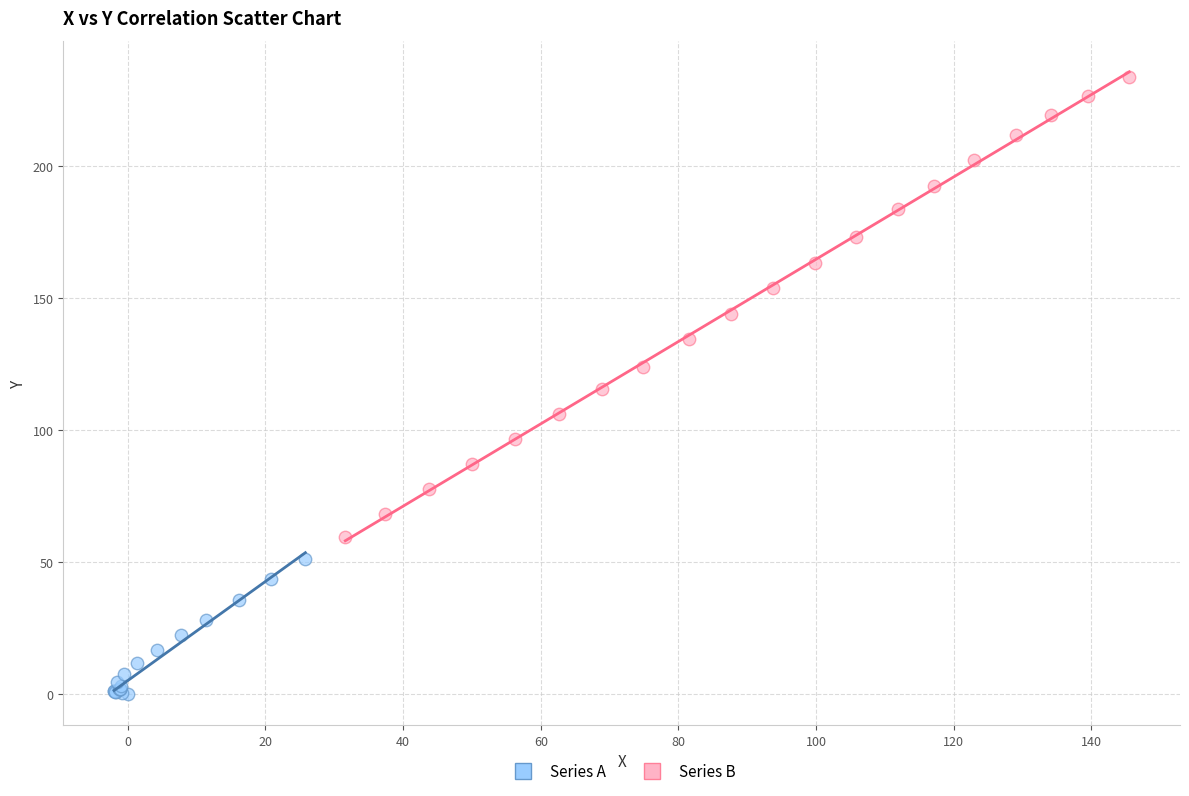

What are all the series names shown in the legend?

Series A, Series B